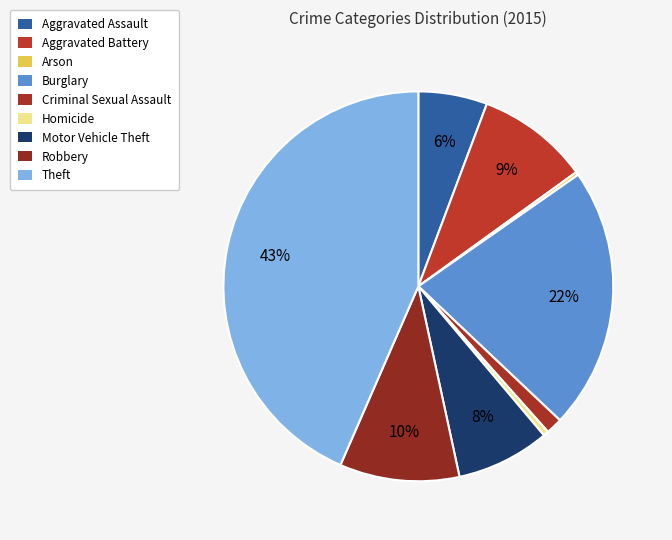

Which category has the biggest portion of the pie?

Theft